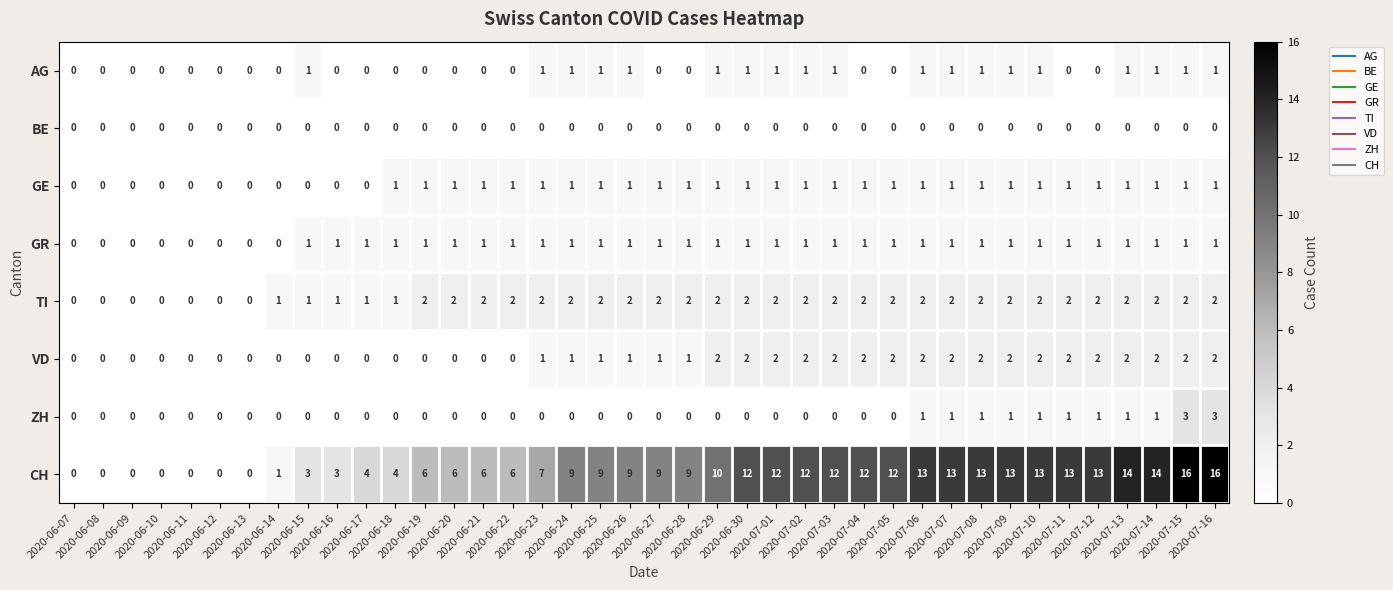

Which series has the widest spread of values?

CH